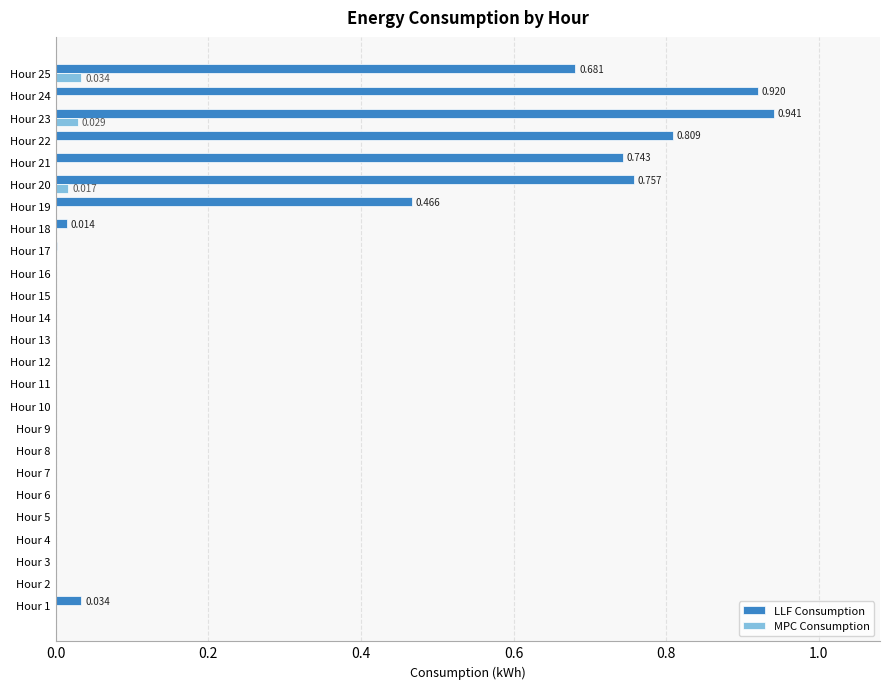

What is the sum of all LLF Consumption values?

5.4